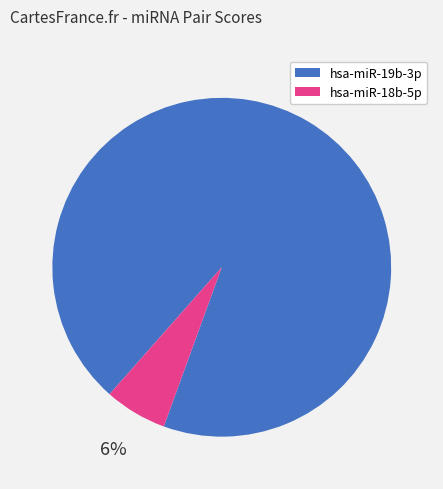

To the nearest percent, what is the average slice percentage?

50%